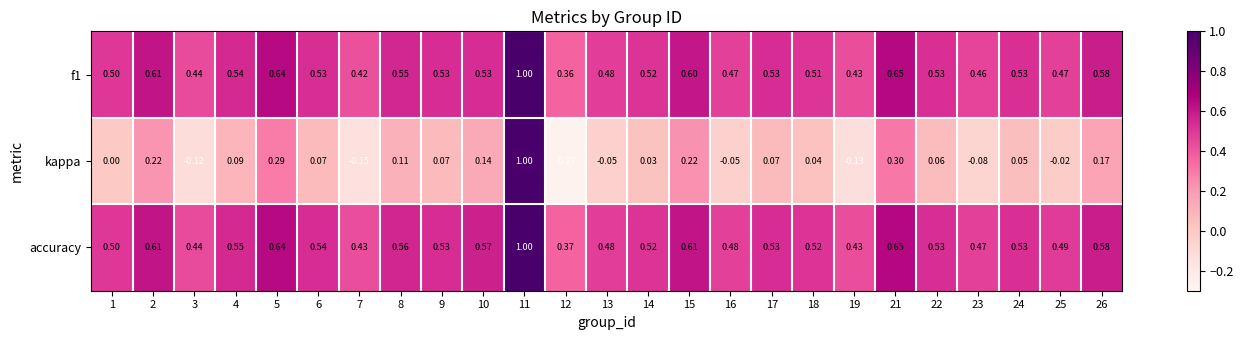

Which series changed the most between 13 and 26?

kappa